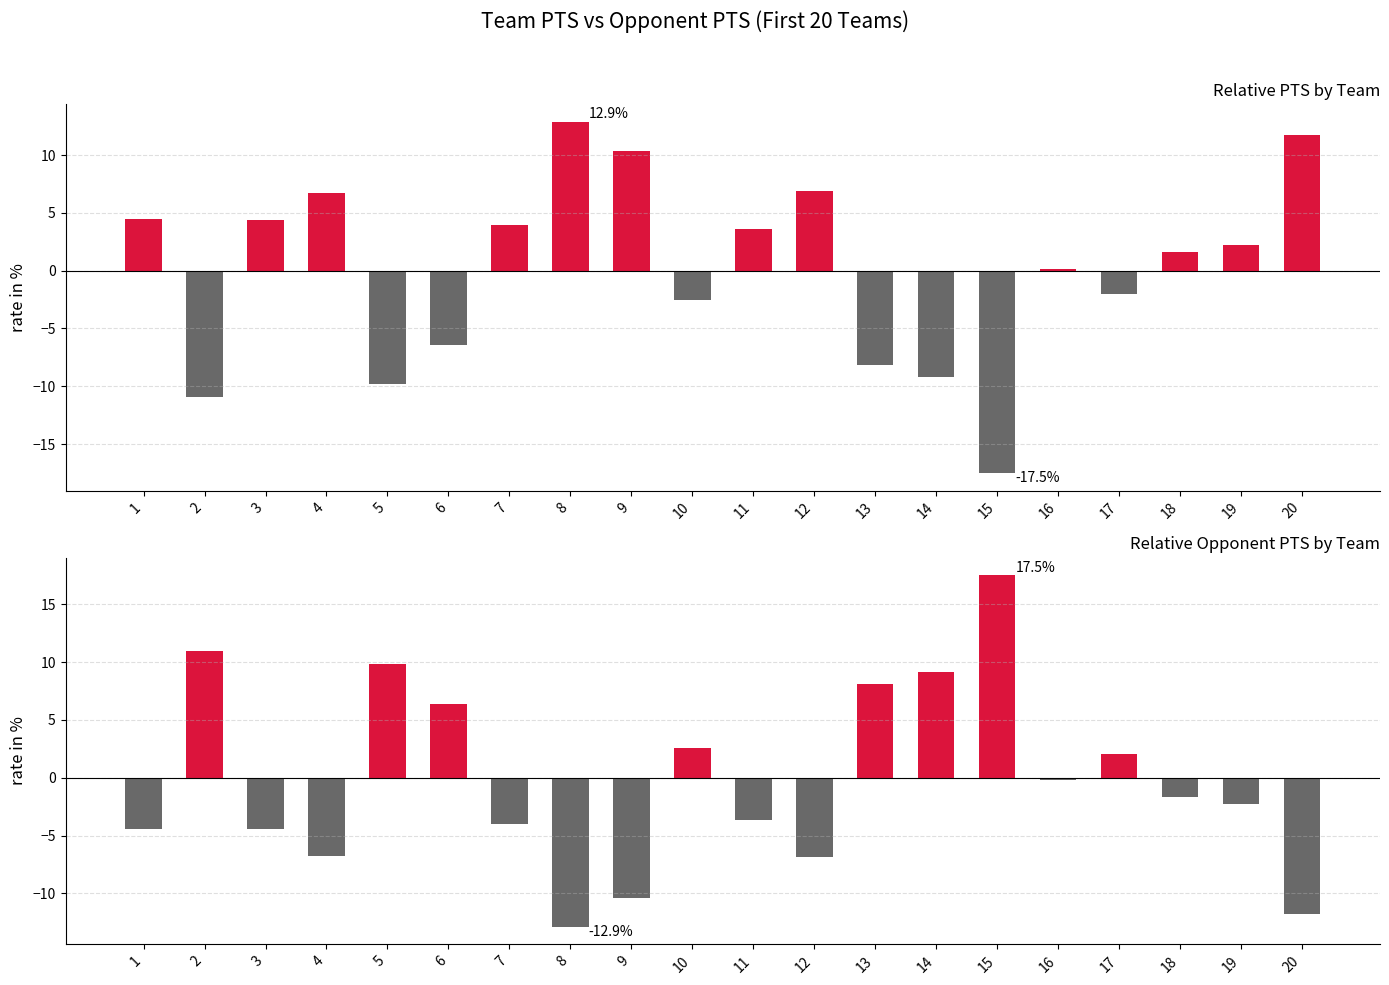

Rank the categories by PTS - opponent_PTS value from lowest to highest.

15, 2, 5, 14, 13, 6, 10, 17, 16, 18, 19, 11, 7, 3, 1, 4, 12, 9, 20, 8